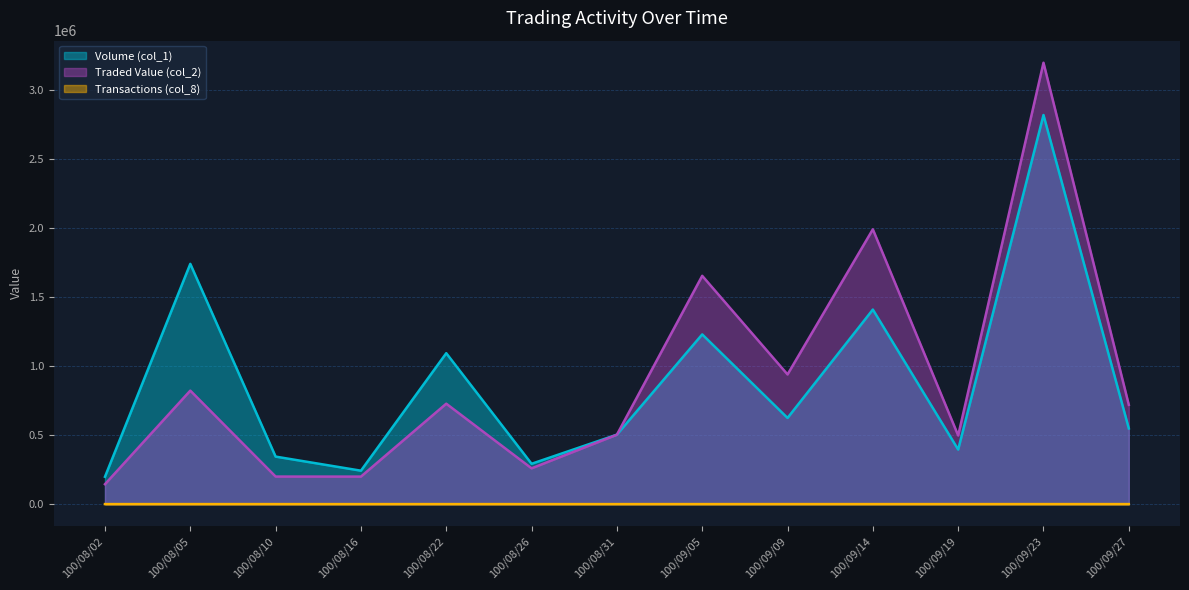

What is the label of the 1st point from the right?

100/09/27